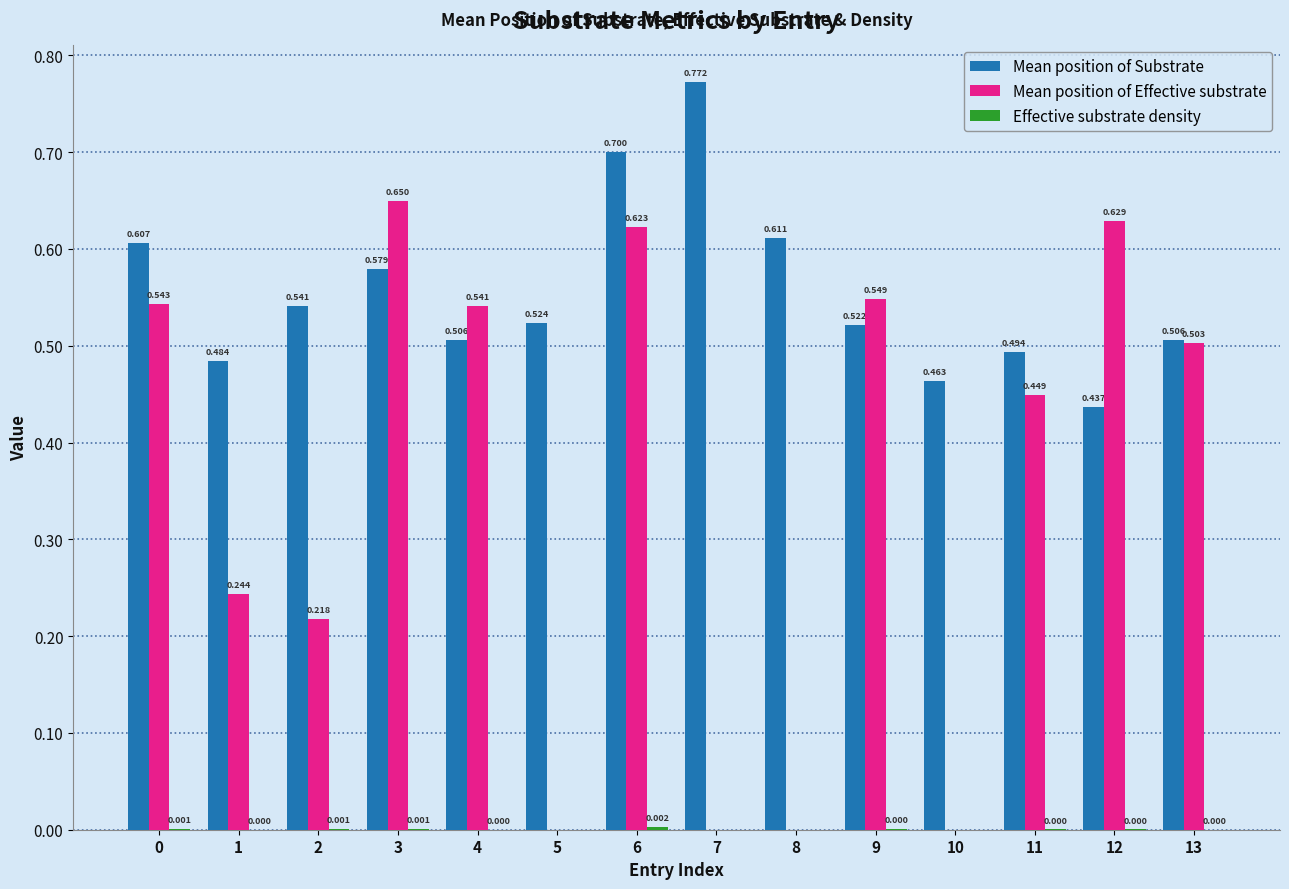

Which label corresponds to the largest value in the chart?

7